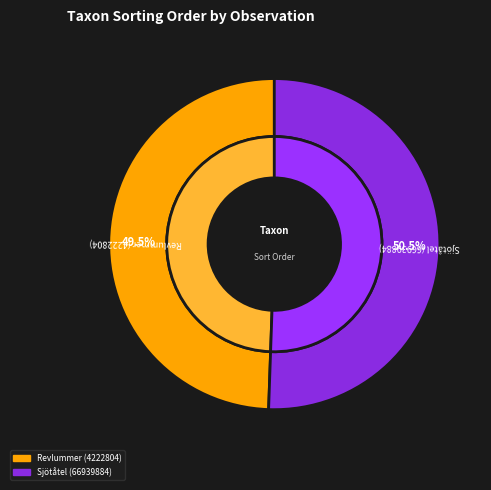

Do Revlummer (4222804) and Sjötåtel (66939884) together represent more than half of the pie?

Yes